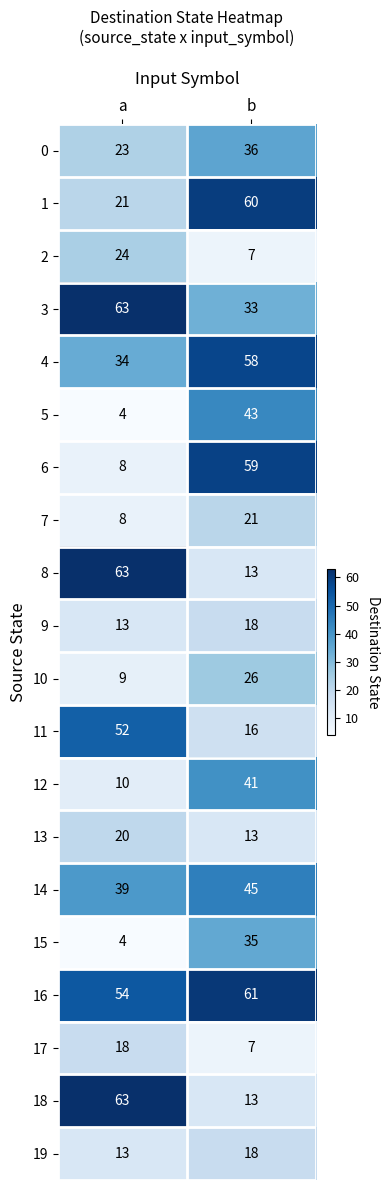

Which series changed the most between a and b?

6